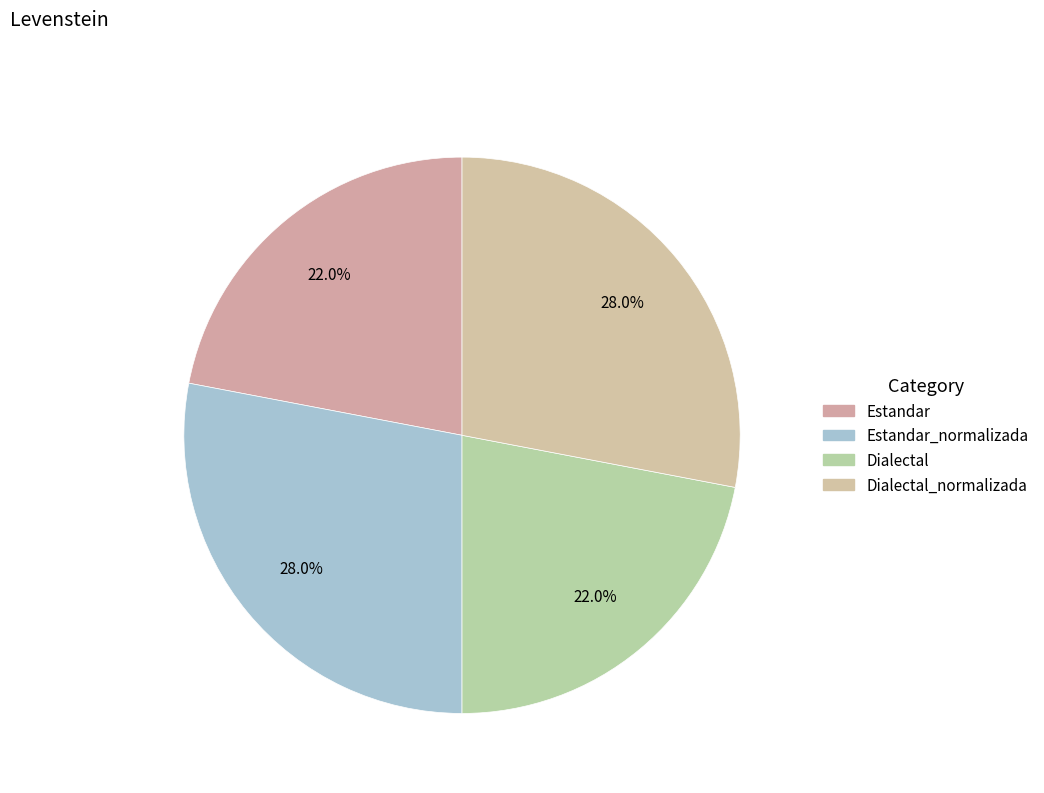

How many segments does this pie chart have?

4